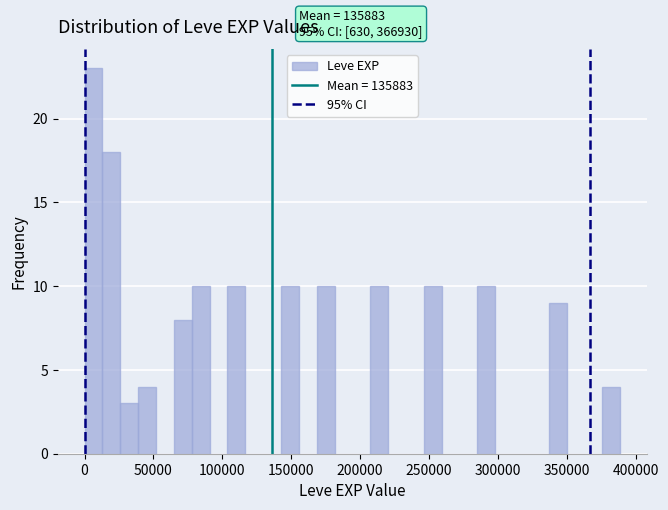

Around what value on the x-axis is the tallest bar? Give the approximate position of its centre, as read against the axis.

5000